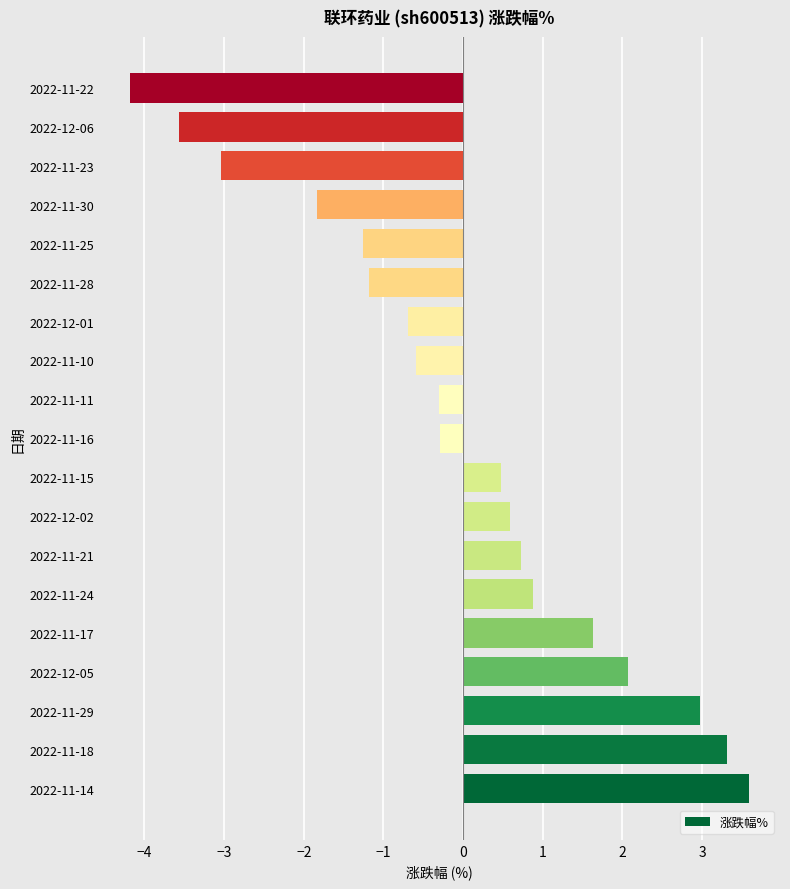

What is the smallest value displayed?

-4.2